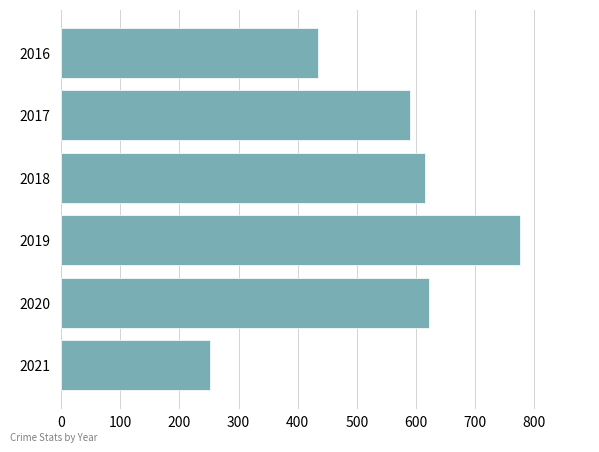

What is the difference between the maximum and minimum values?

524